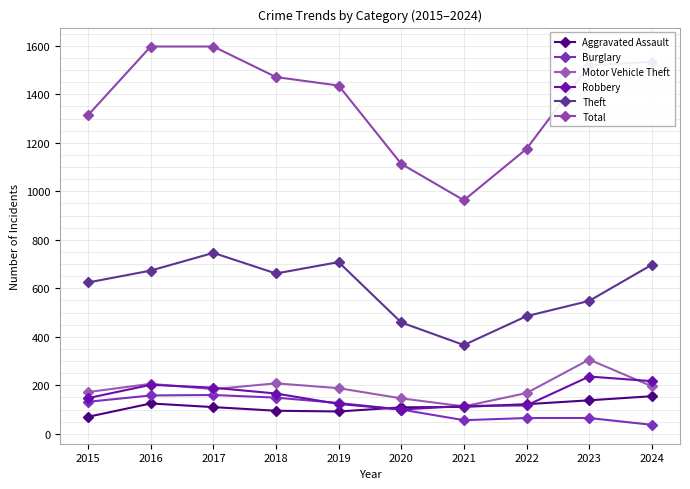

What is the spread (max minus min) of values at 2015?

1244